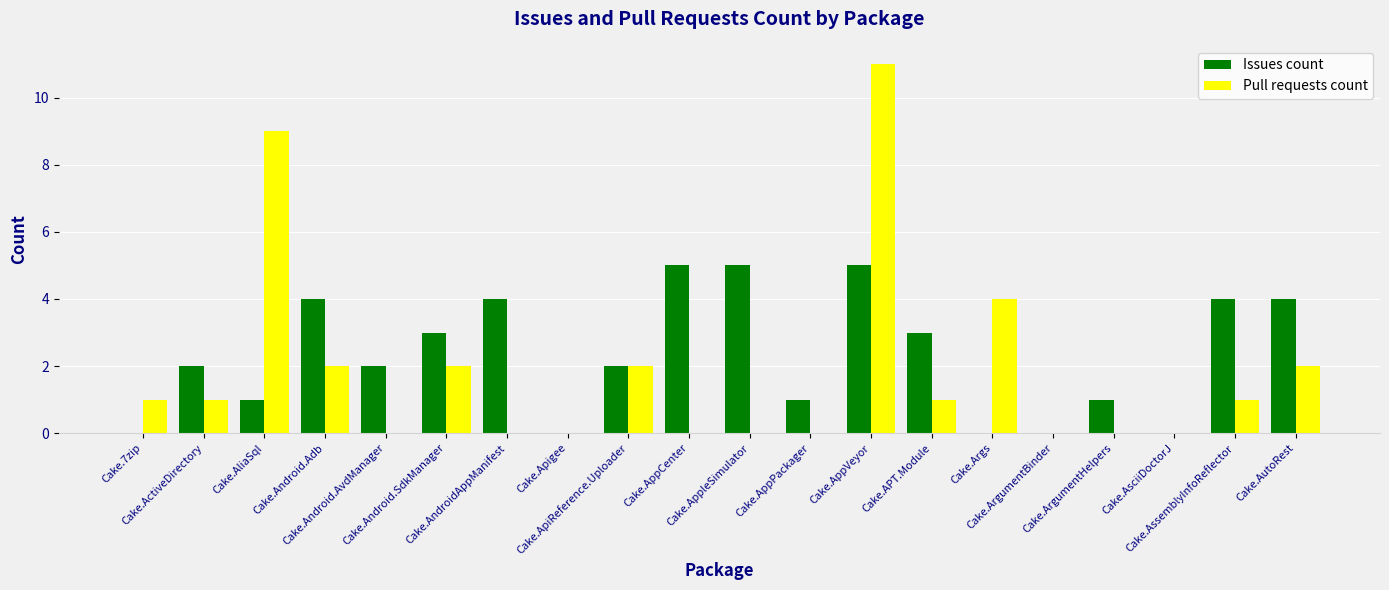

What is the average value of the Issues count series?

2